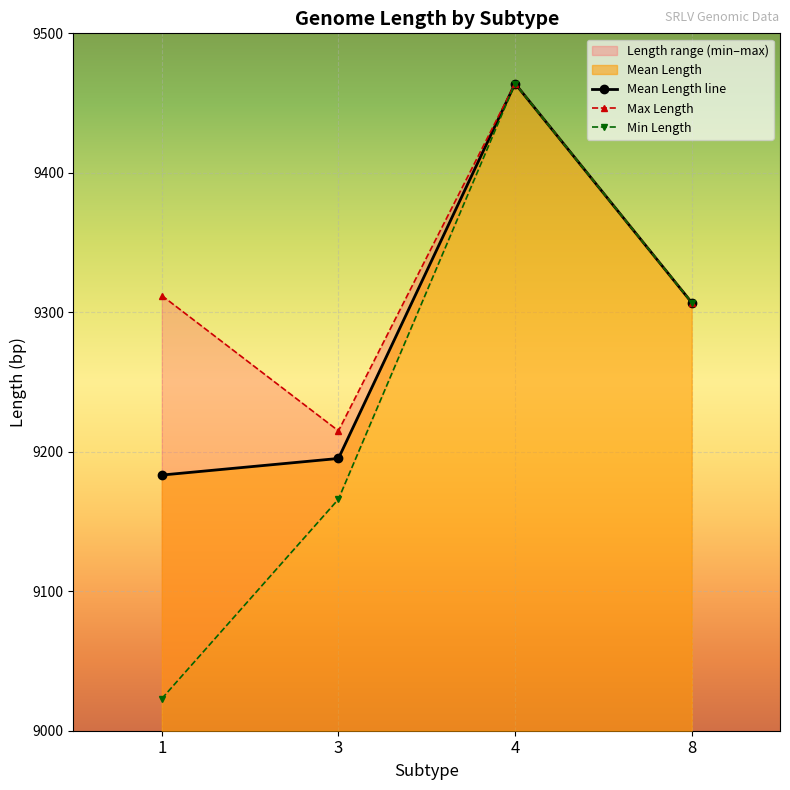

Reading right to left, what are all the values shown in this chart?

Mean Length line: 9307.0	9464.0	9195.2	9183.3
Max Length: 9307.0	9464.0	9215.0	9312.0
Min Length: 9307.0	9464.0	9166.0	9023.0